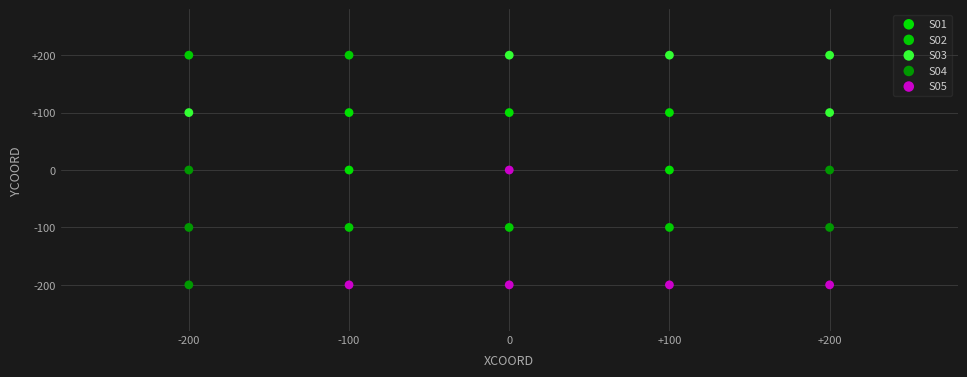

Which series has the widest spread of Y values?

S02